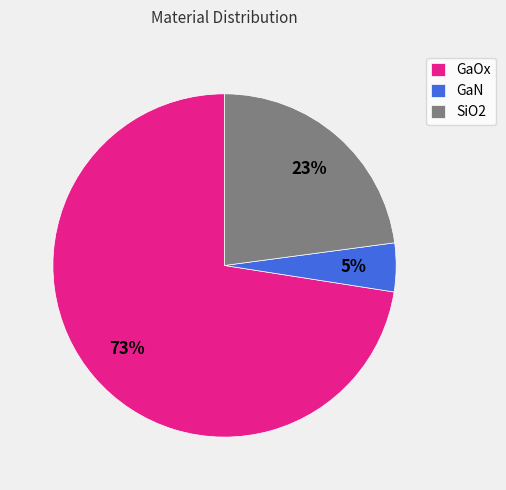

Rank the categories by value from highest to lowest.

GaOx, SiO2, GaN